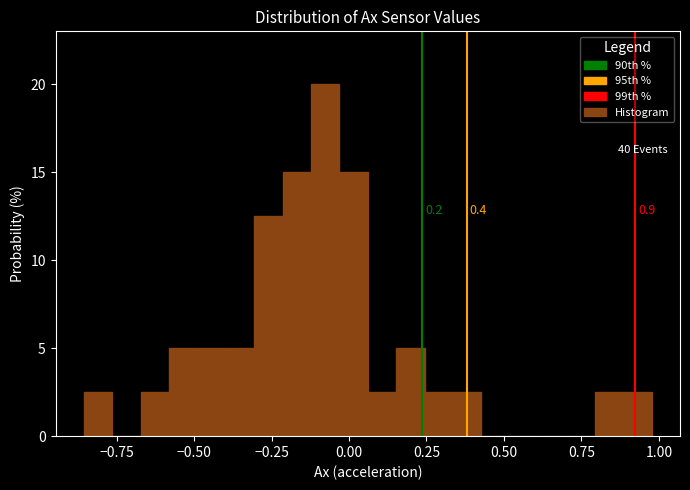

Around what value on the x-axis is the tallest bar? Give the approximate position of its centre, as read against the axis.

-0.10